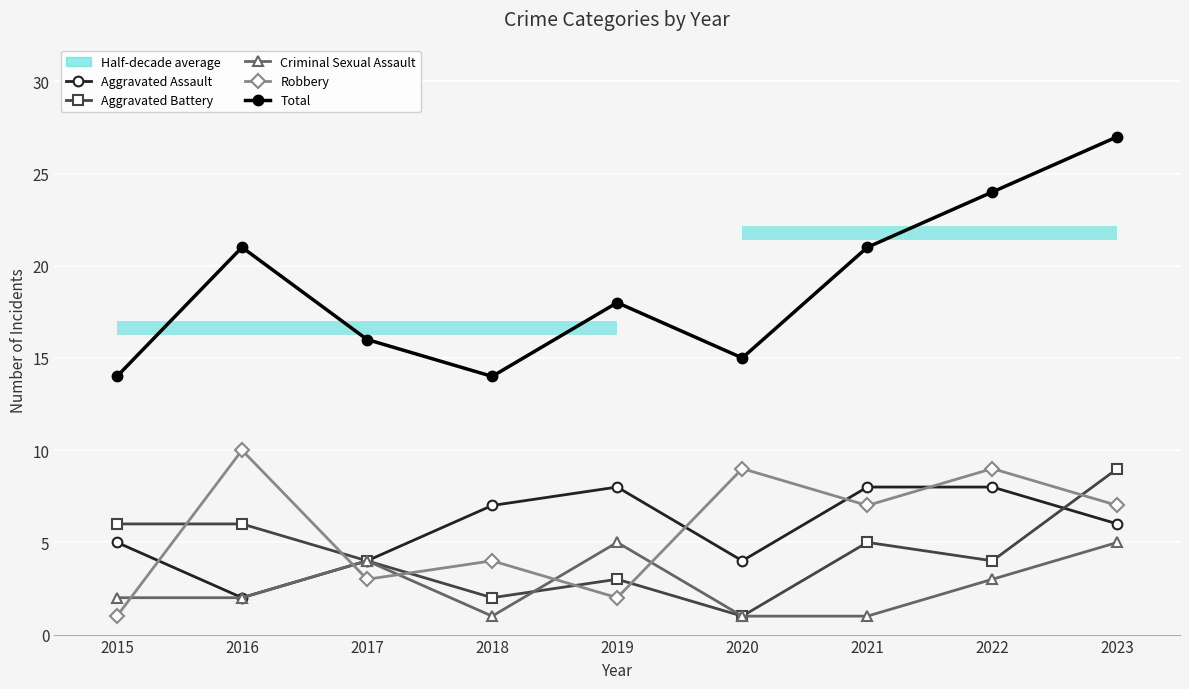

True or false: Criminal Sexual Assault and Total intersect in this chart.

False